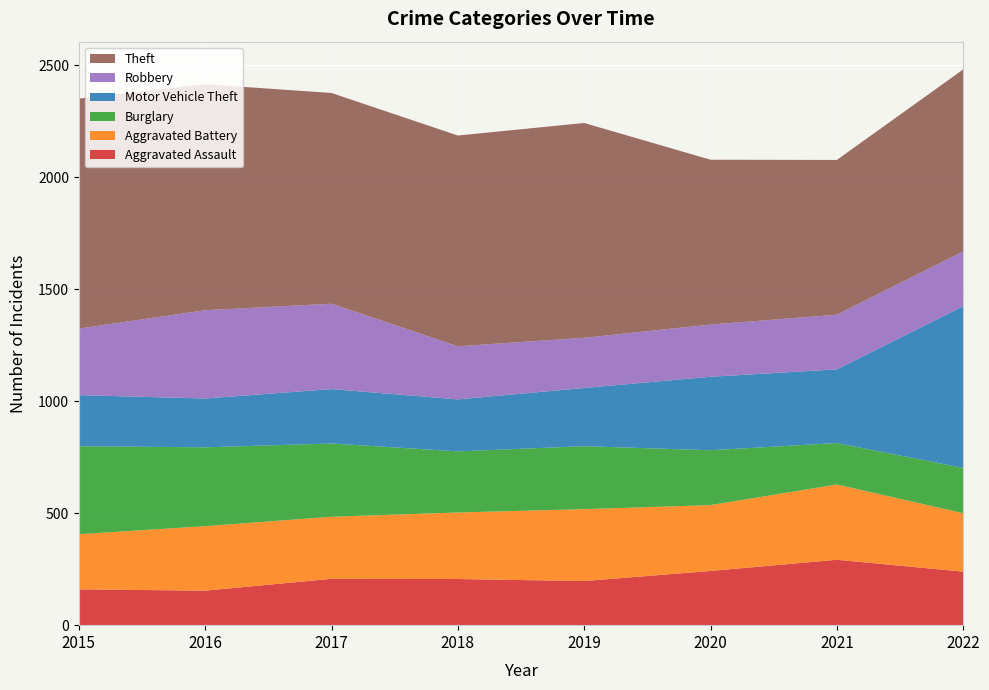

Reading right to left, list all the values displayed in this chart.

Aggravated Assault: 239	292	242	197	206	207	154	160
Aggravated Battery: 261	336	294	321	297	277	288	246
Burglary: 202	185	245	281	273	327	352	393
Motor Vehicle Theft: 722	329	328	260	232	243	218	228
Robbery: 245	244	233	224	237	381	394	297
Theft: 812	691	736	959	941	941	1009	1027